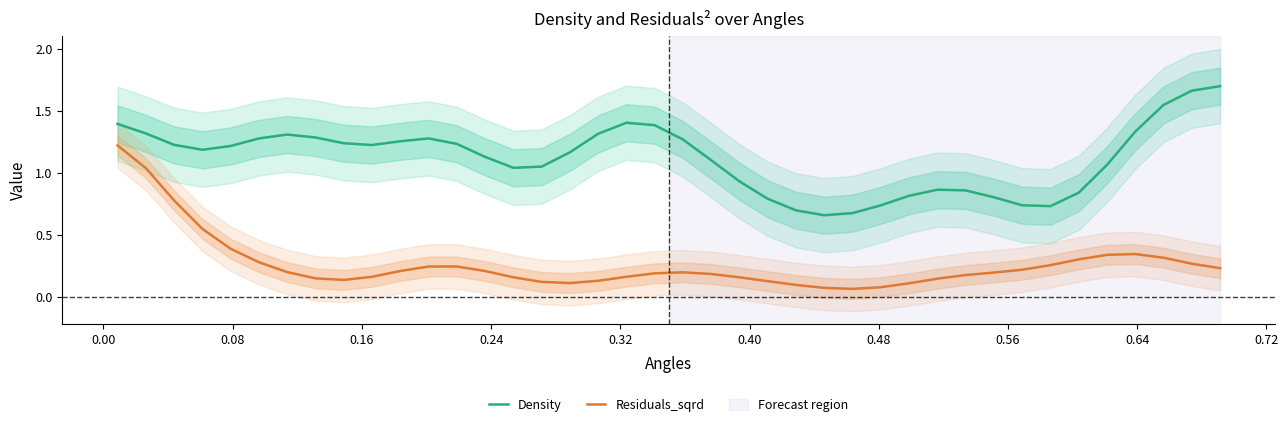

True or false: Residuals_sqrd has more than 1 points higher than both neighbors.

True